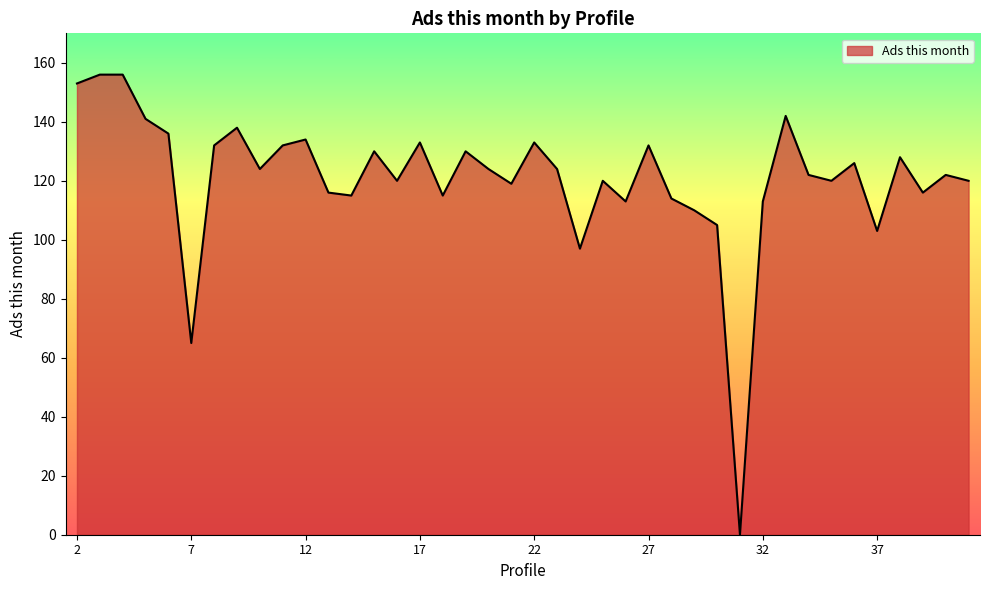

What is the sum of all values?

4829